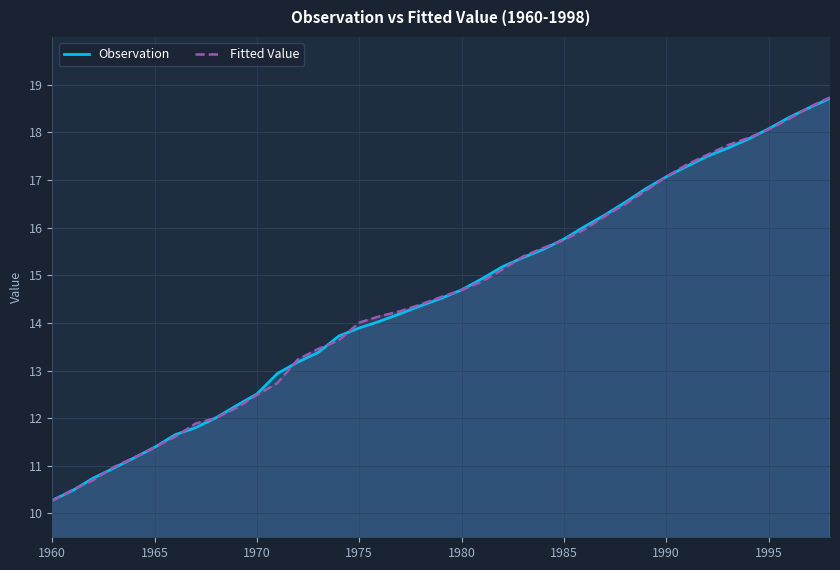

Which series has the widest spread of values?

Fitted Value